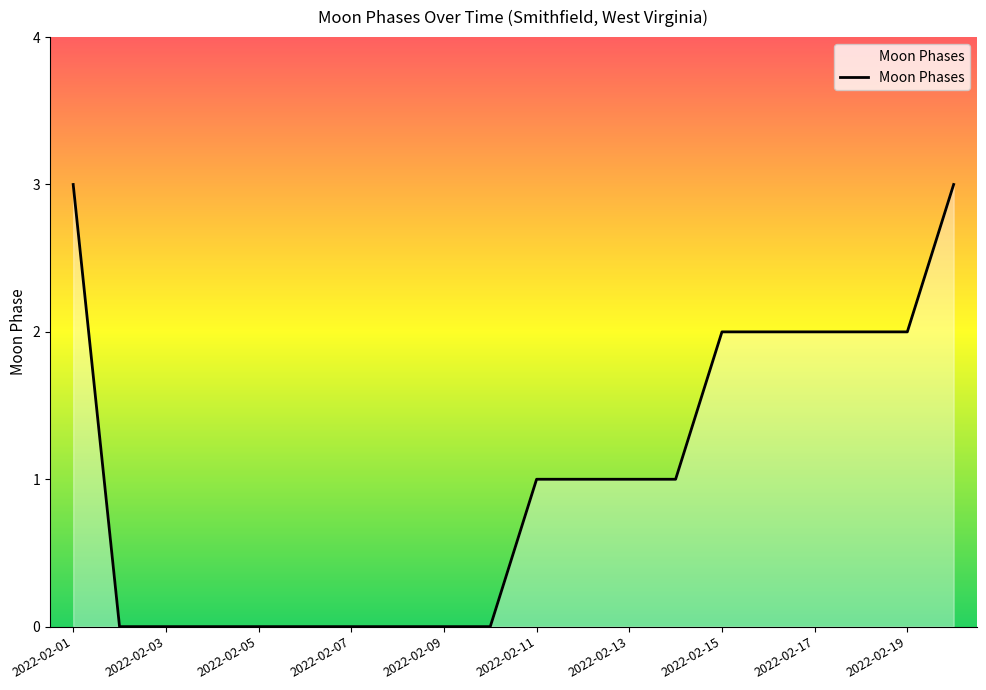

What is the maximum value shown in the chart?

3